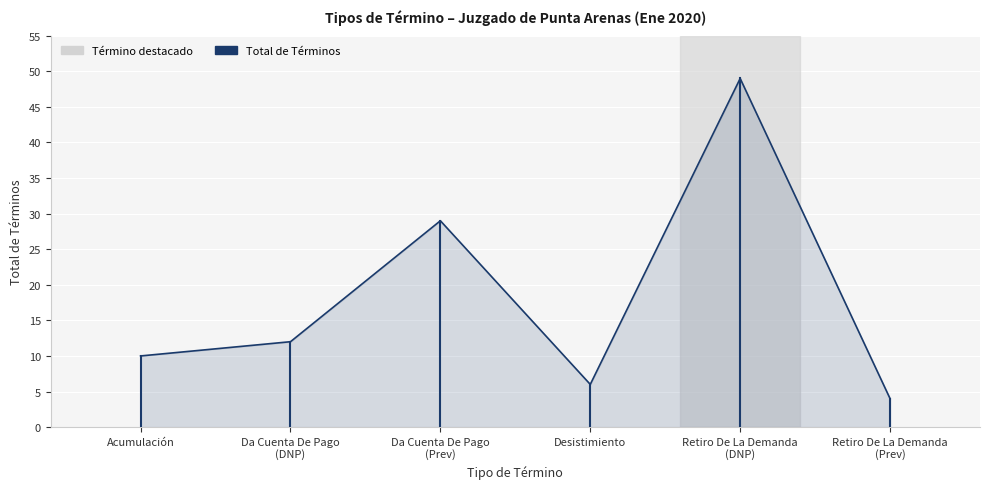

Reading left to right, list all the values displayed in this chart.

10	12	29	6	49	4